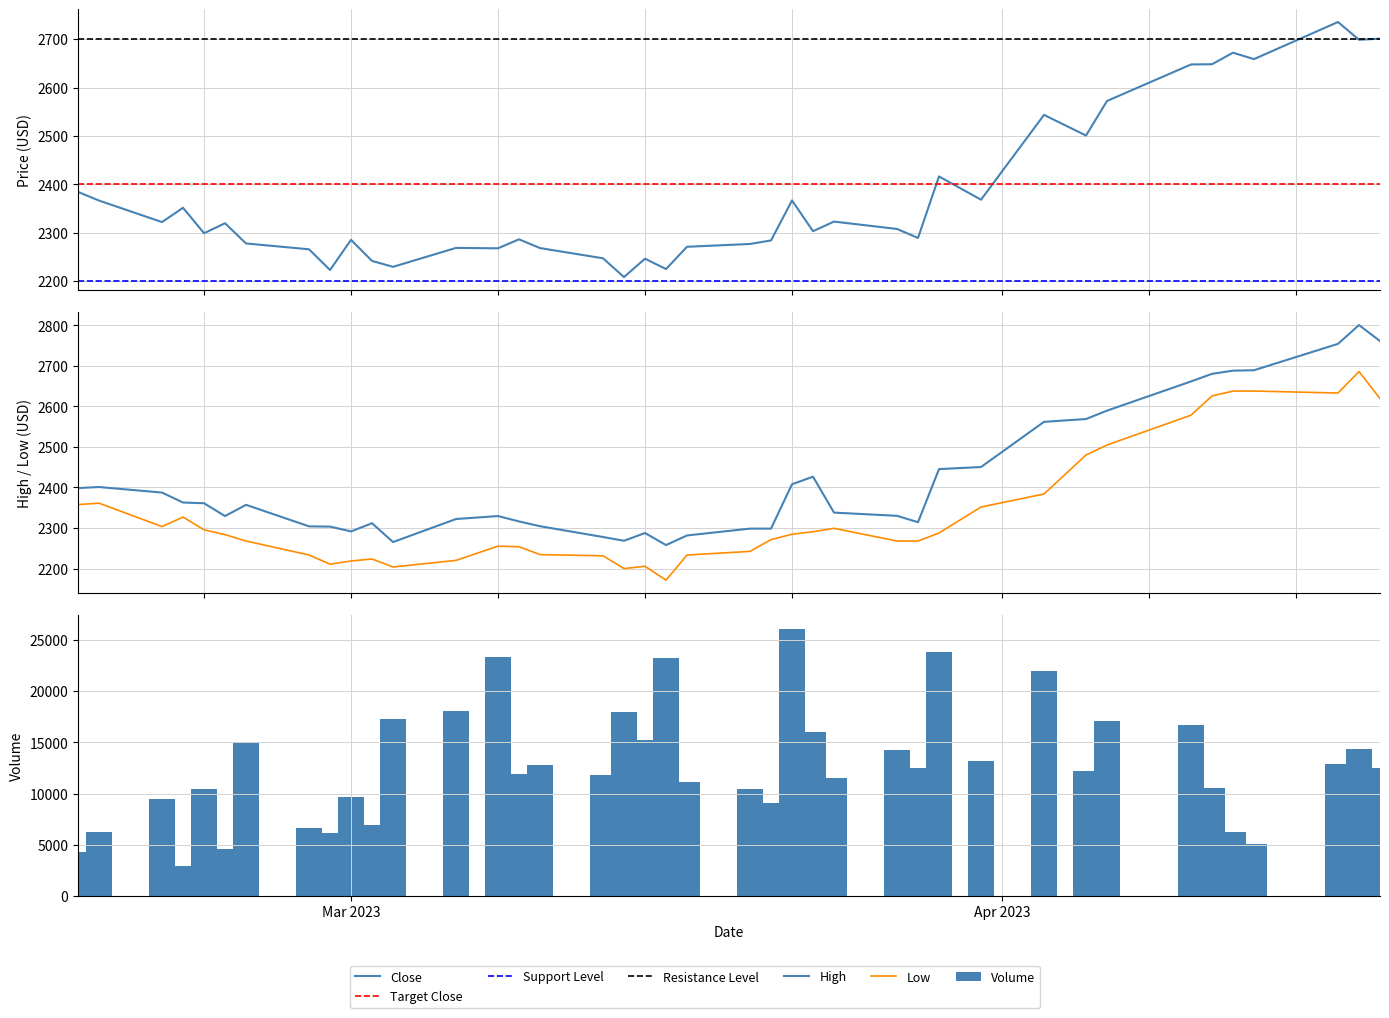

The Close series shows 3222.7 at High. True or false?

False